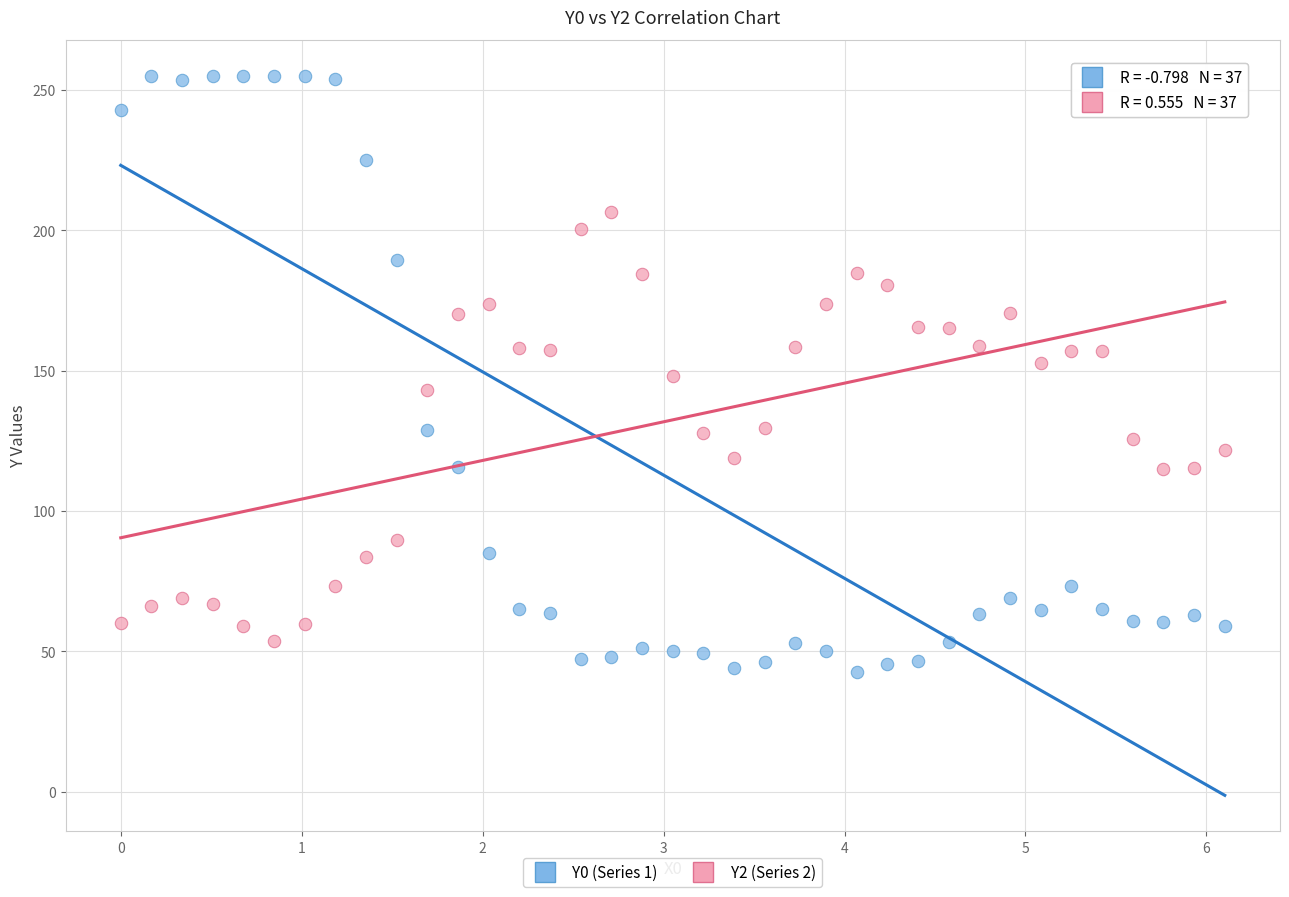

Across all data points, what is the range of Y values (max minus min)?

212.2